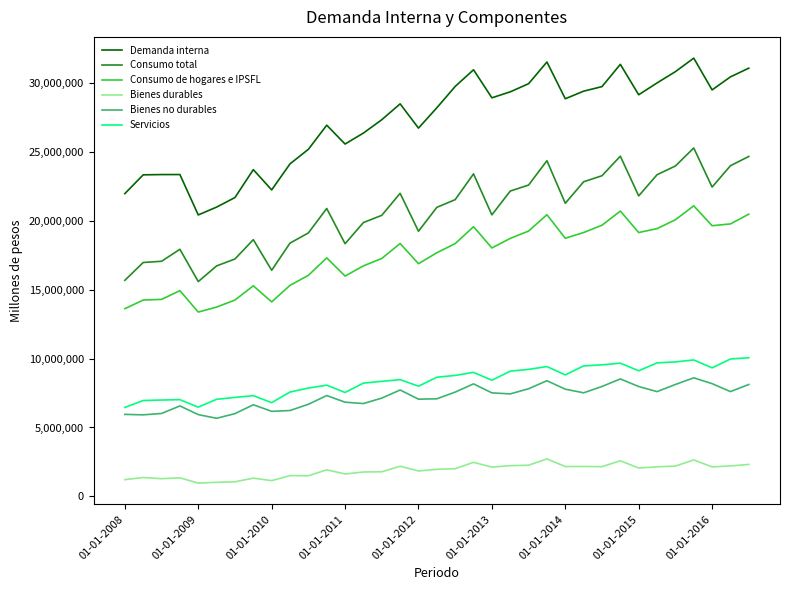

Rank the series by their maximum value, from lowest to highest.

Bienes durables, Bienes no durables, Servicios, Consumo de hogares e IPSFL, Consumo total, Demanda interna